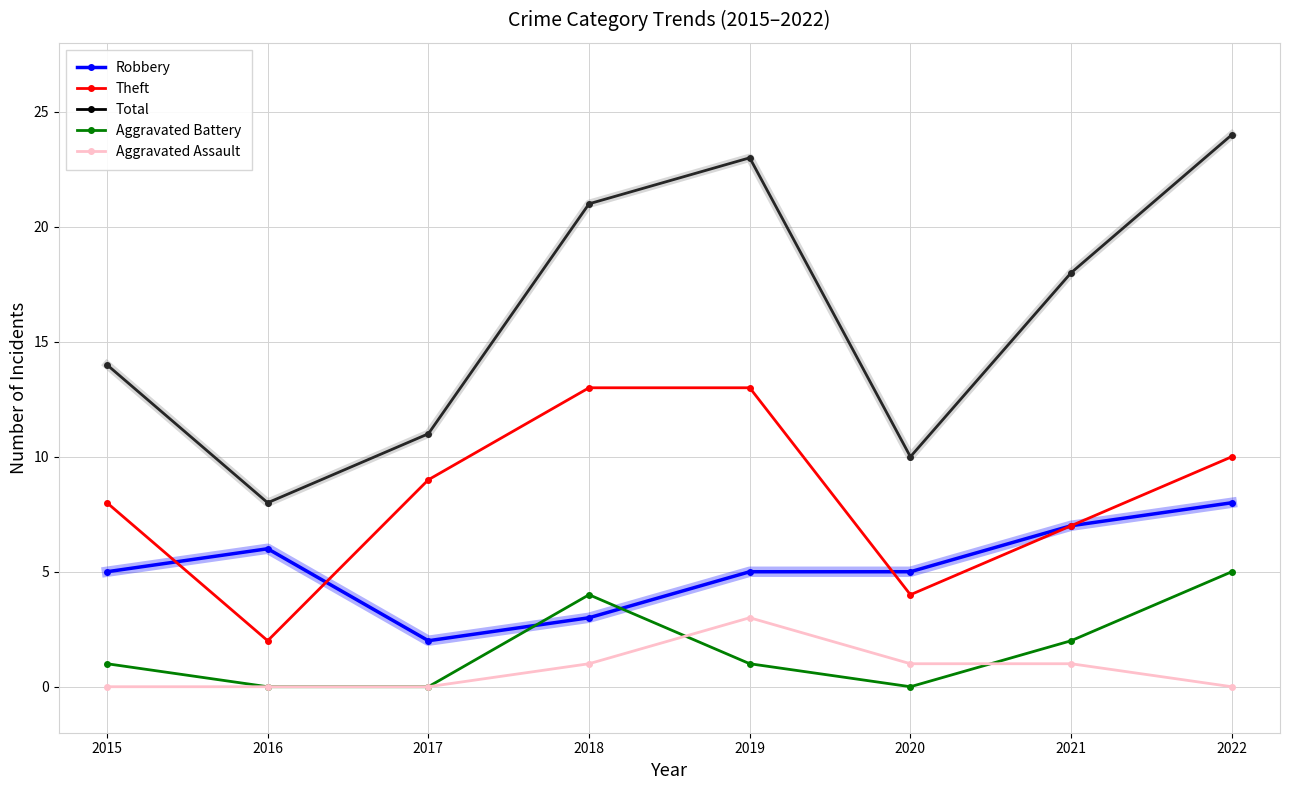

What are all the series names shown in the legend?

Robbery, Theft, Total, Aggravated Battery, Aggravated Assault